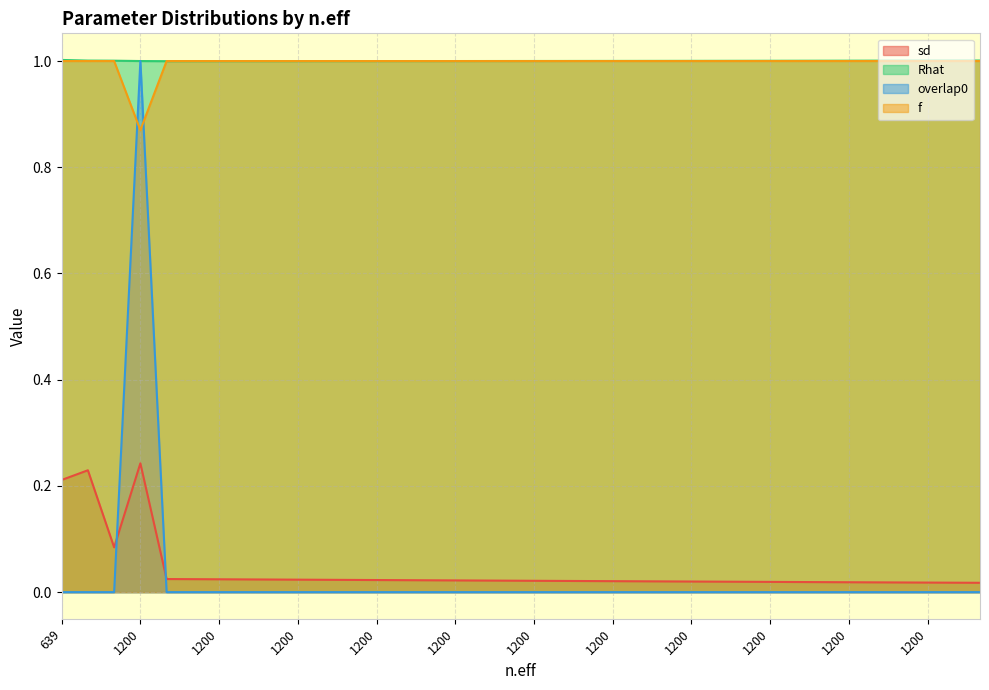

What is the maximum value shown in the chart?

1.0